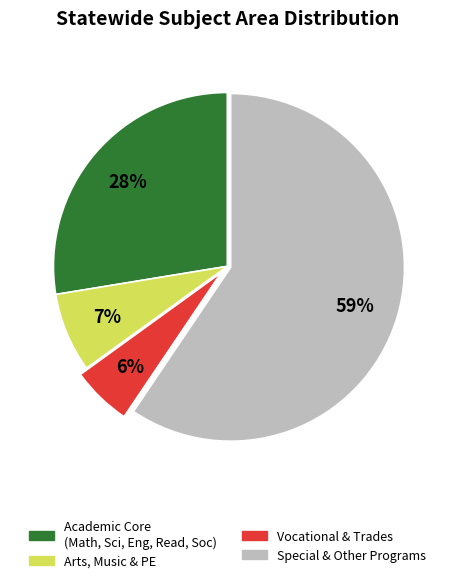

Is there any slice that represents more than half of the pie?

Yes